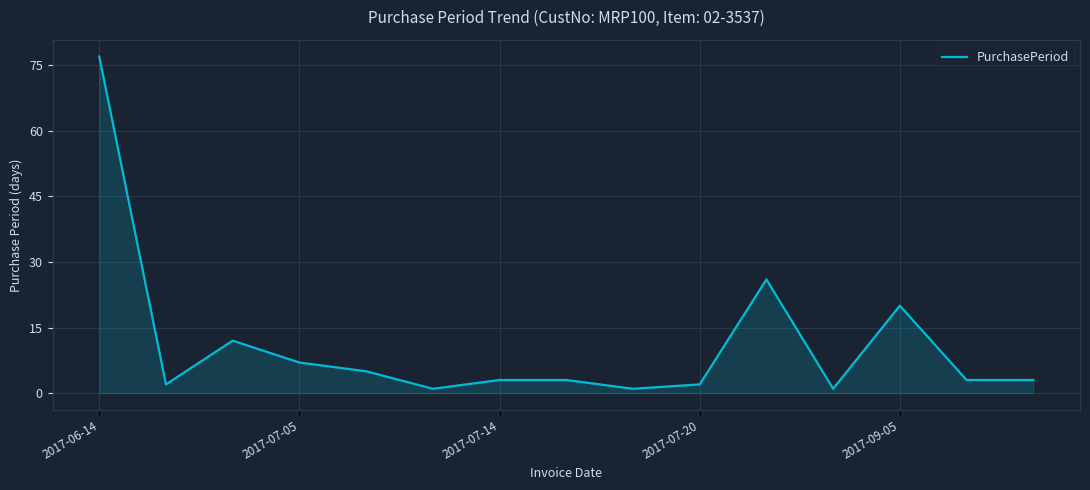

What is the sum of all values?

166